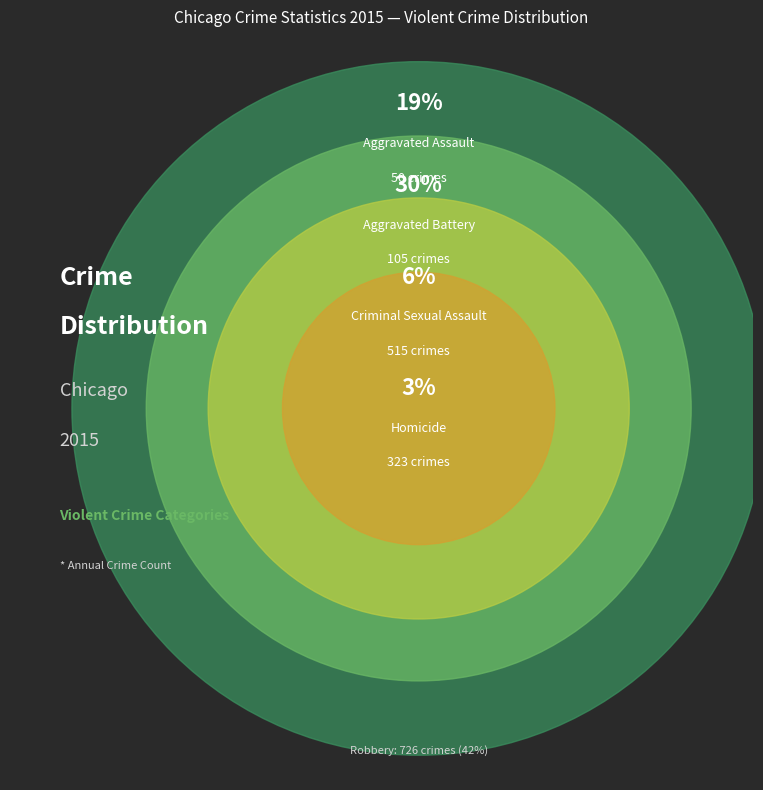

What is the change in value from Aggravated Battery to Robbery?

+211